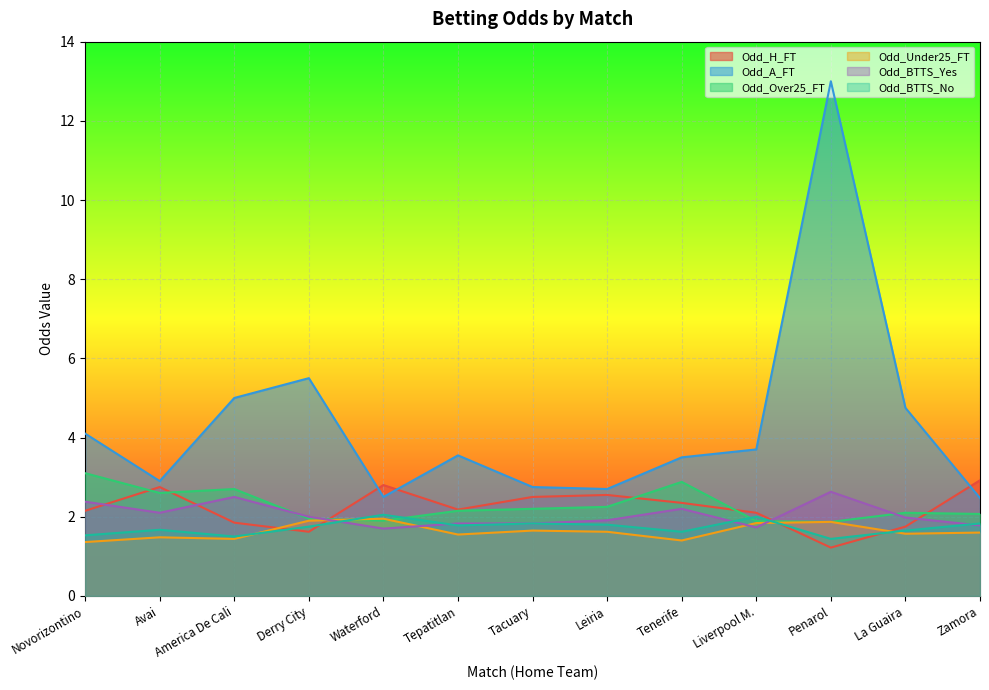

What is the difference between the second highest and second lowest values in the Odd_Under25_FT series?

0.5